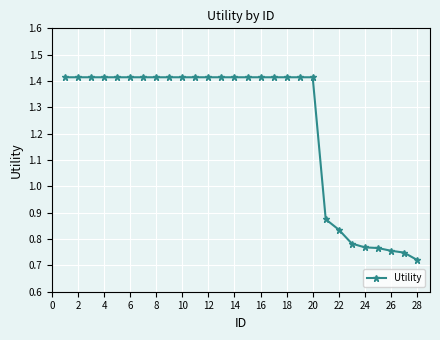

What is the average value?

1.2